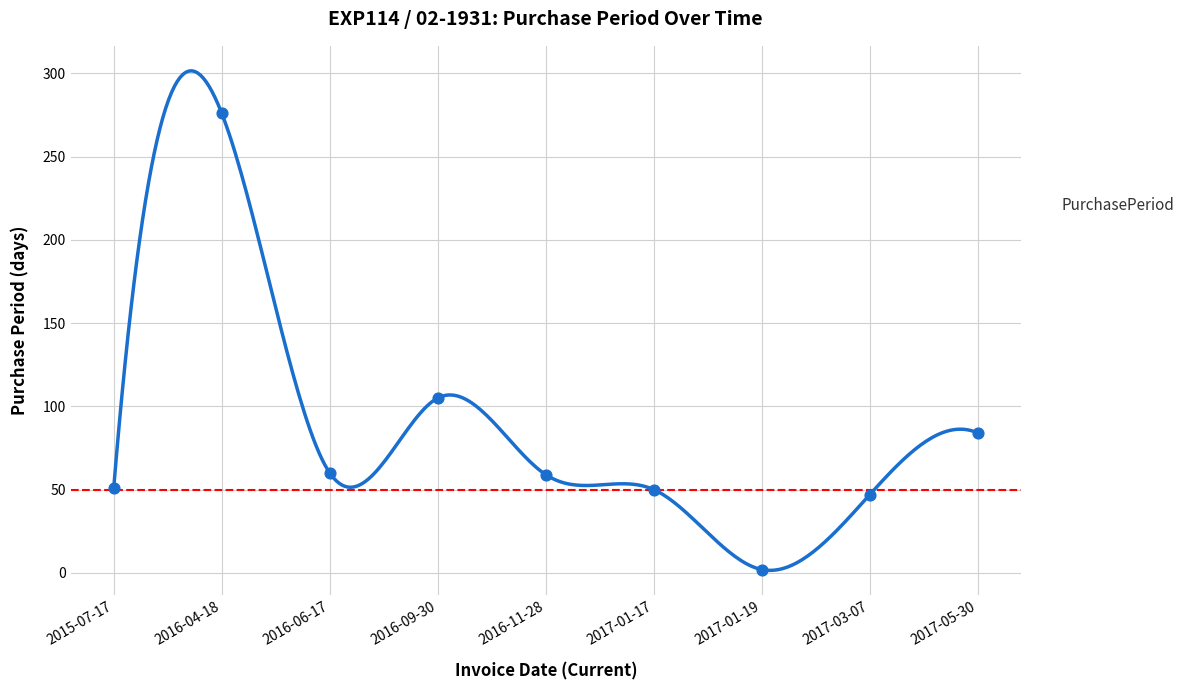

What is the ratio of the value at 2015-07-17 to the value at 2017-05-30?

0.6